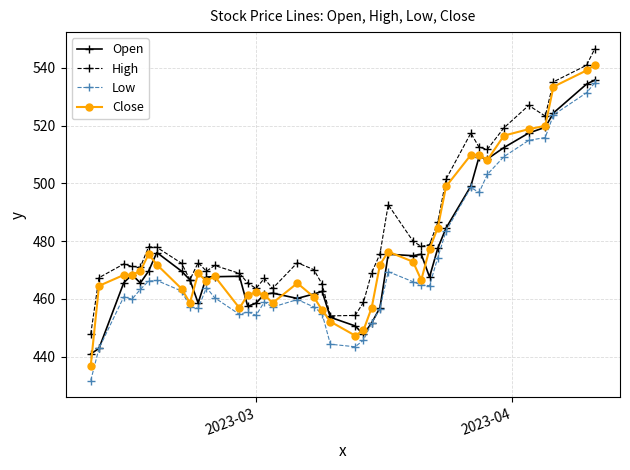

In Open, how many points are higher than both neighbors (excluding endpoints)?

8